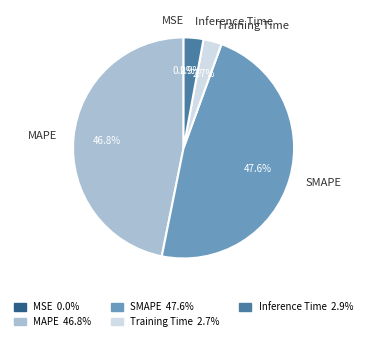

To the nearest percent, what is the average slice percentage?

20%